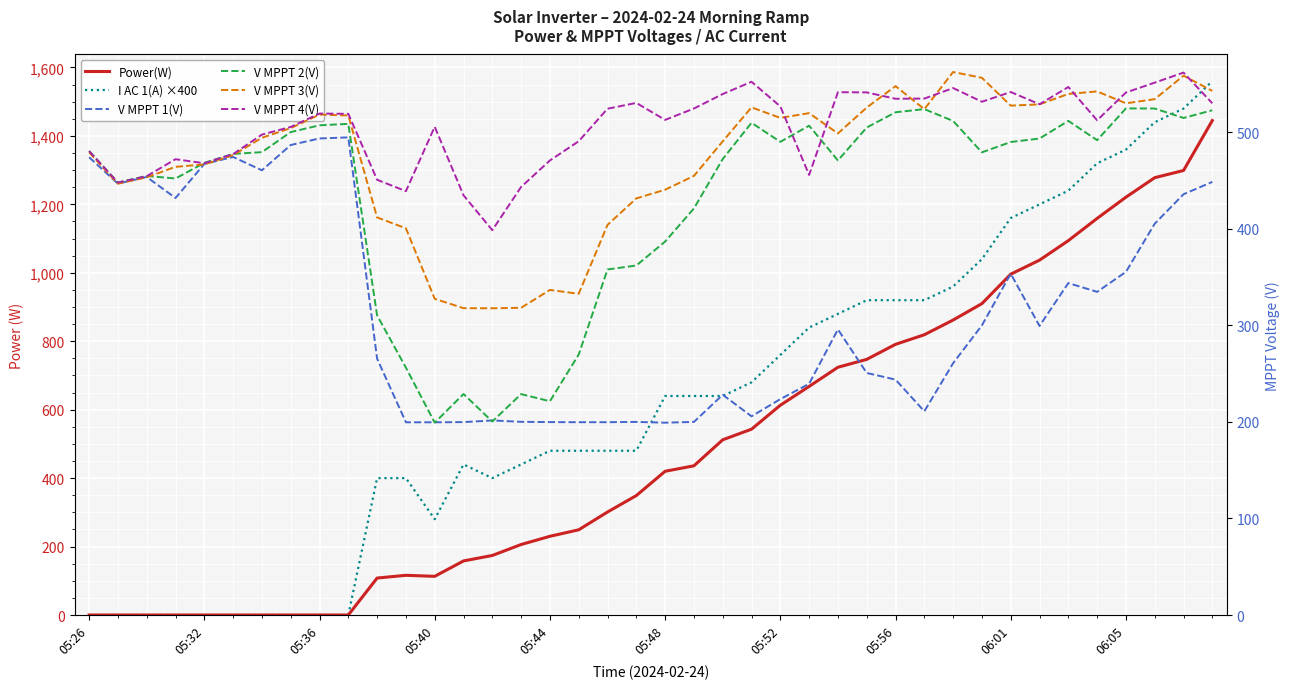

How many interior local peaks does the V MPPT 2(V) series have?

9